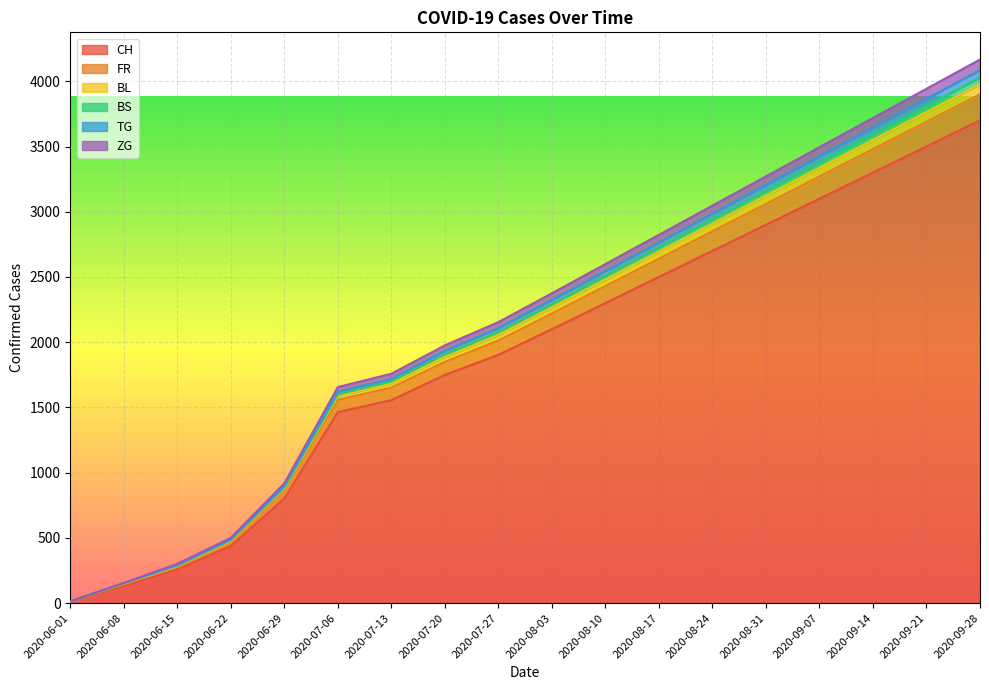

What is the highest value of the CH series?

3700